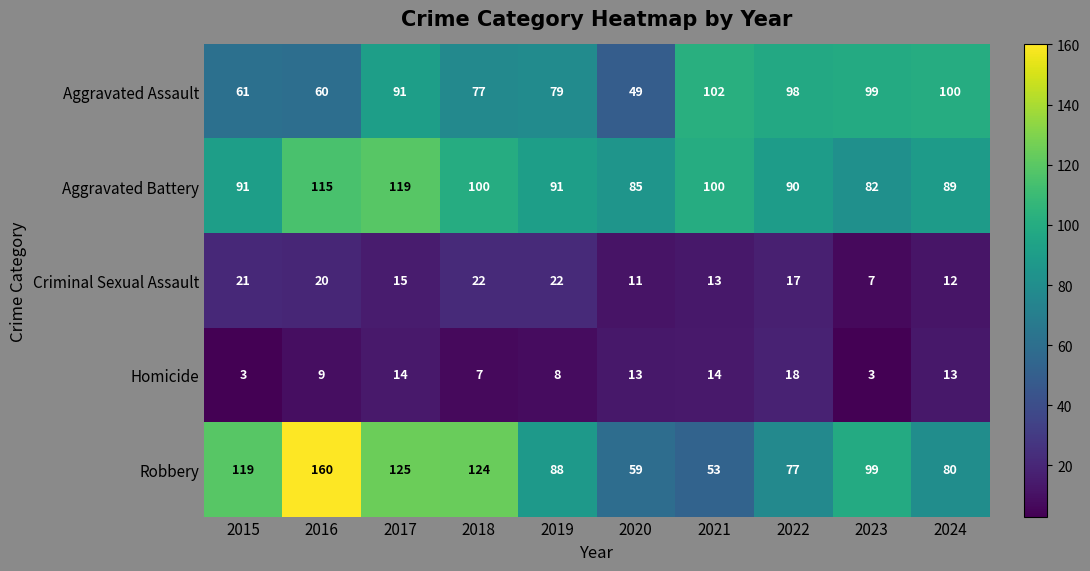

Read the Aggravated Battery value at 2023, to the nearest 10.

80